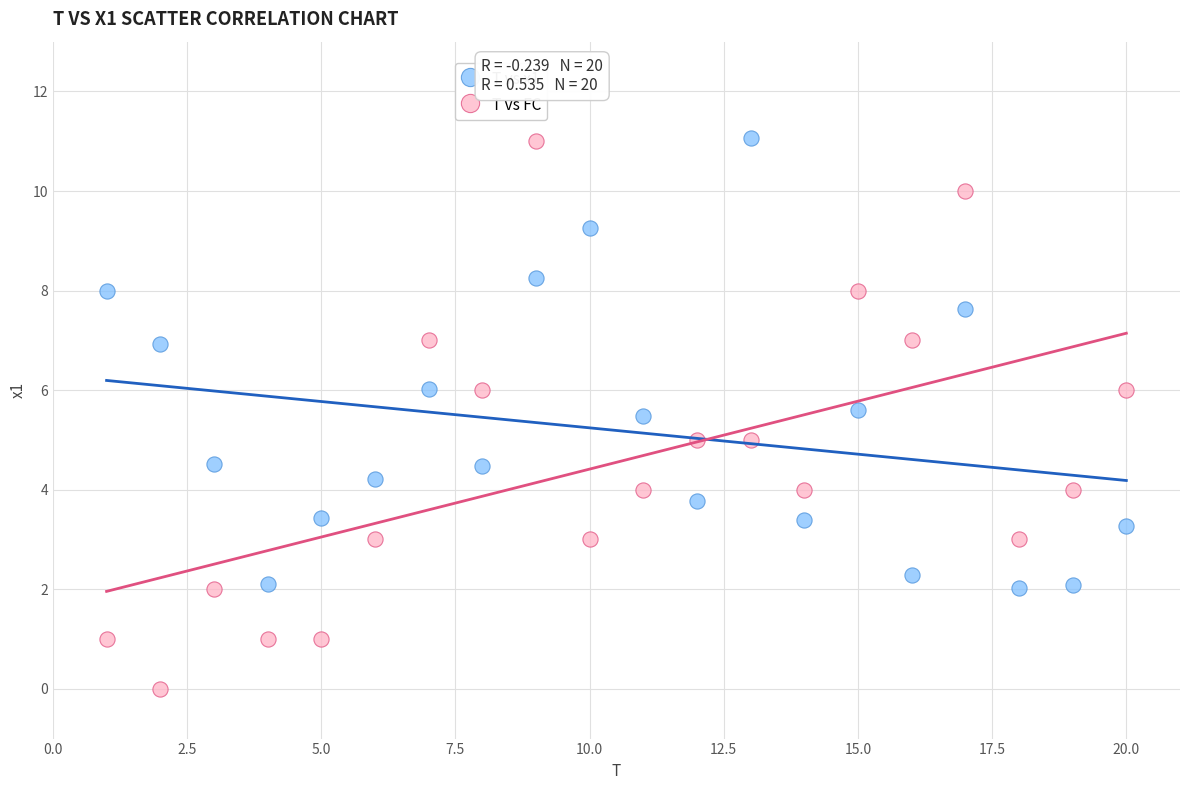

What is the X range (max minus min) for the scatter plot?

19.0